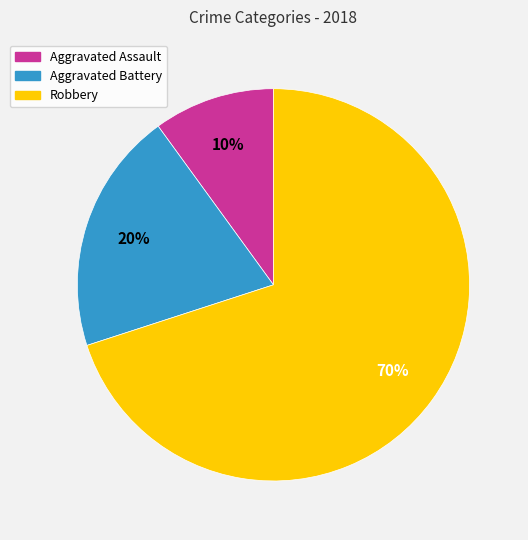

Do Robbery and Aggravated Battery together represent more than half of the pie?

Yes